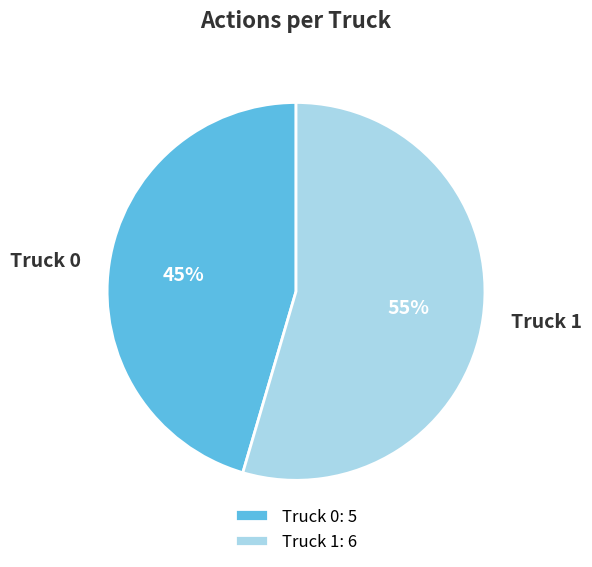

The Truck 1 slice represents 64% of the pie. True or false?

False